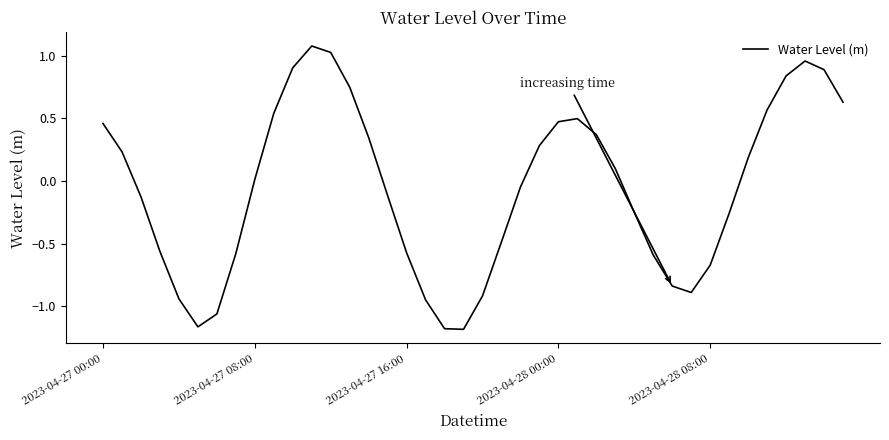

What is the difference between the maximum and minimum values?

2.3